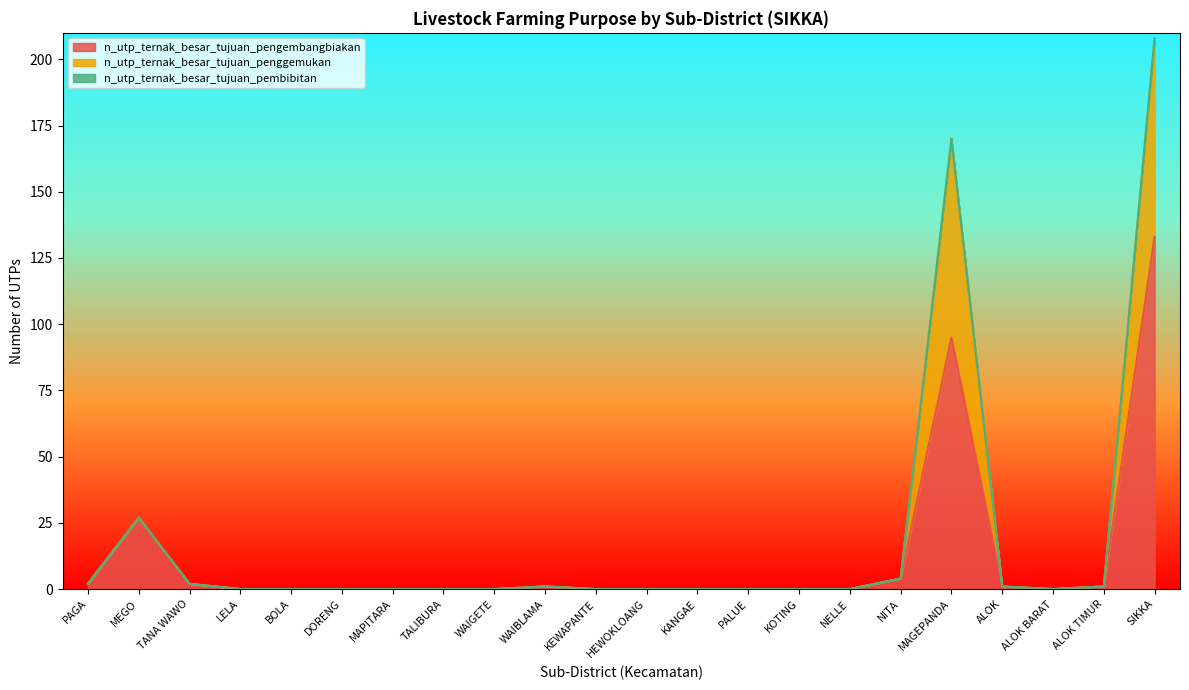

What is the total value across all series at SIKKA?

208